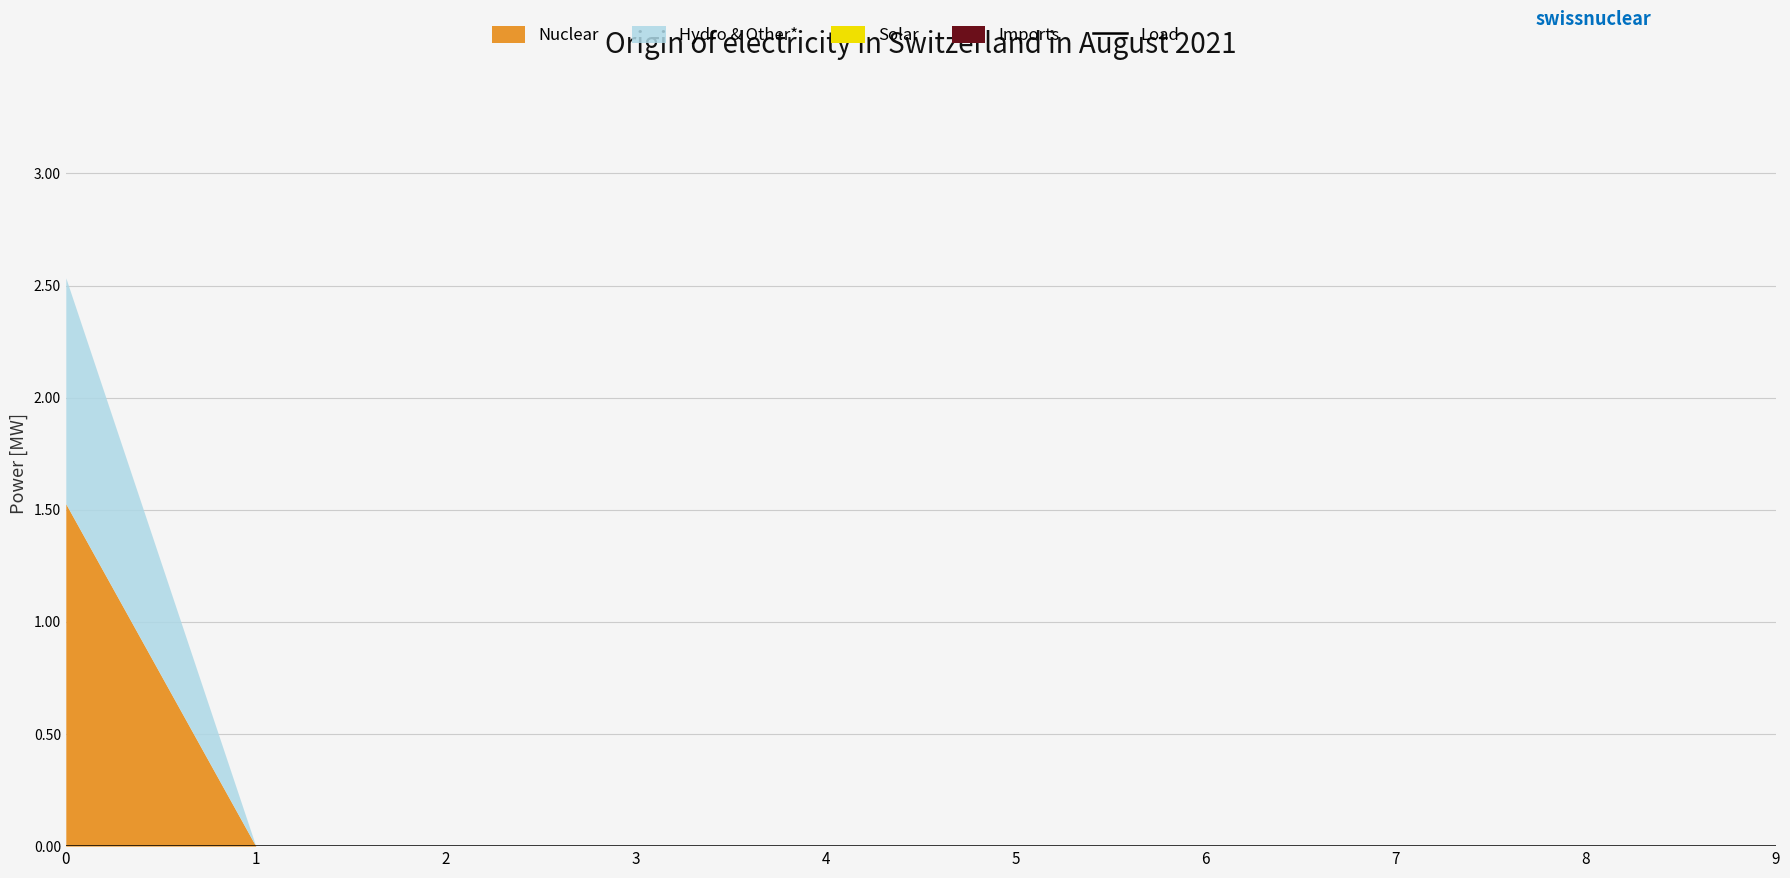

How many categories are shown in the chart?

10